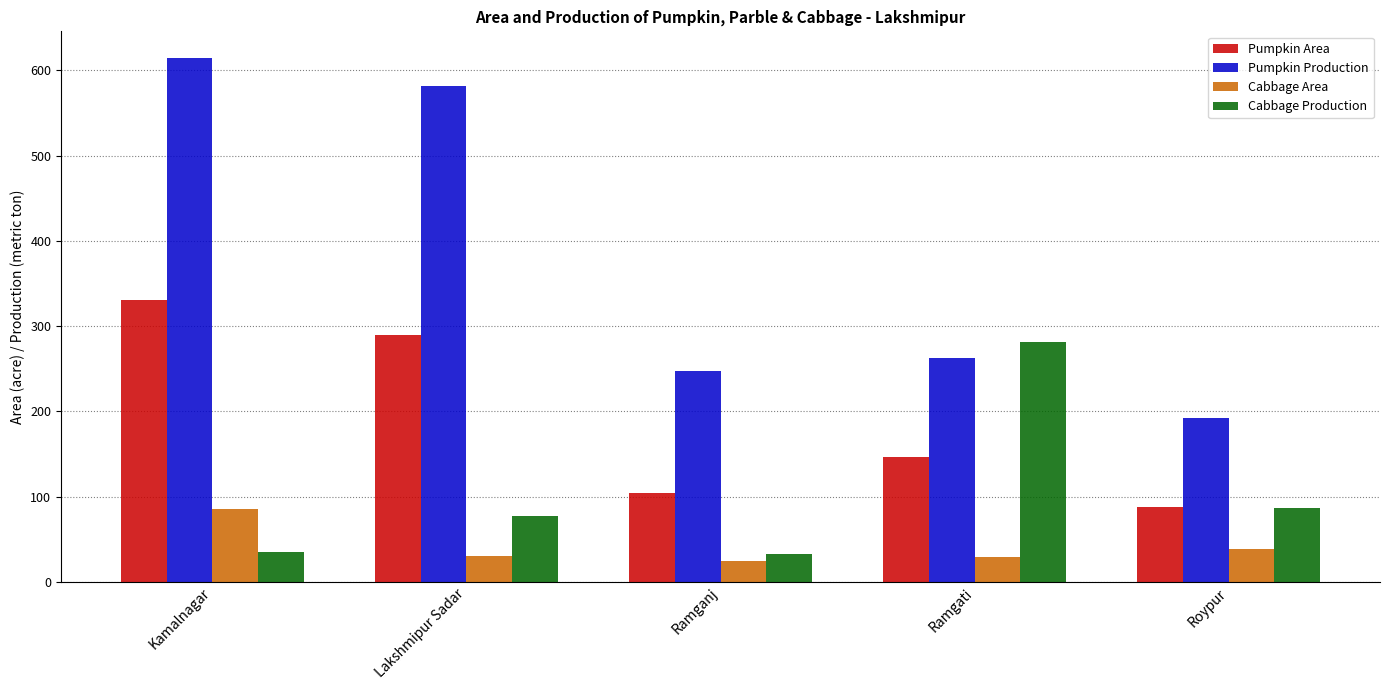

Which series has the largest range (max minus min)?

Pumpkin Production